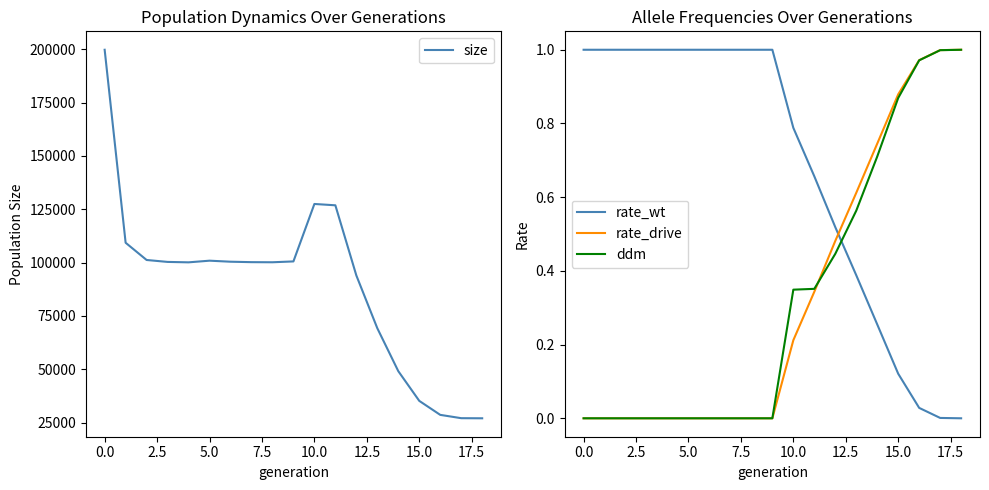

Between which two adjacent categories do rate_wt and ddm first intersect?

12 and 13